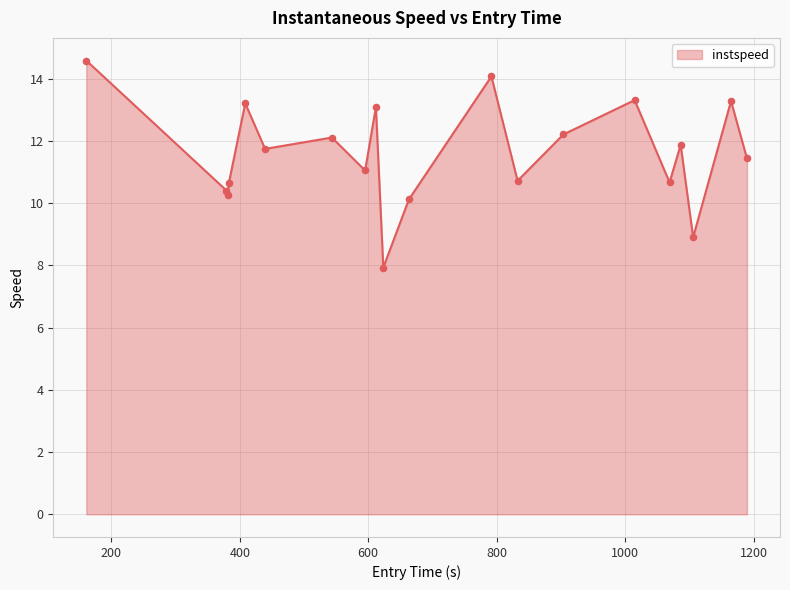

What is the maximum value shown in the chart?

14.6